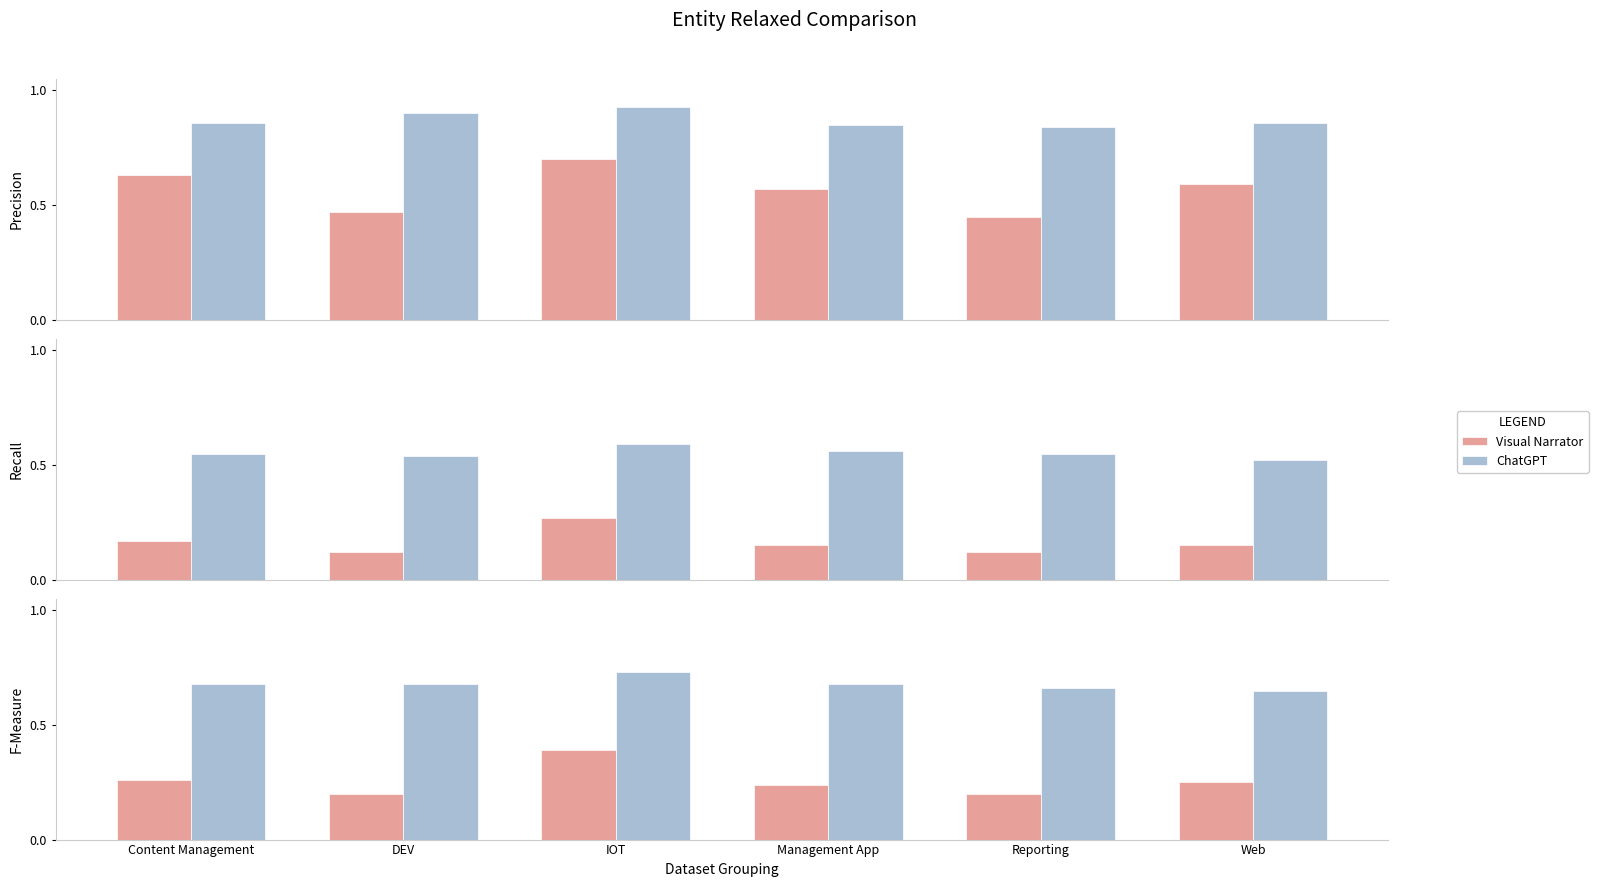

List the series in order of their peak value, lowest first.

Visual Narrator, ChatGPT